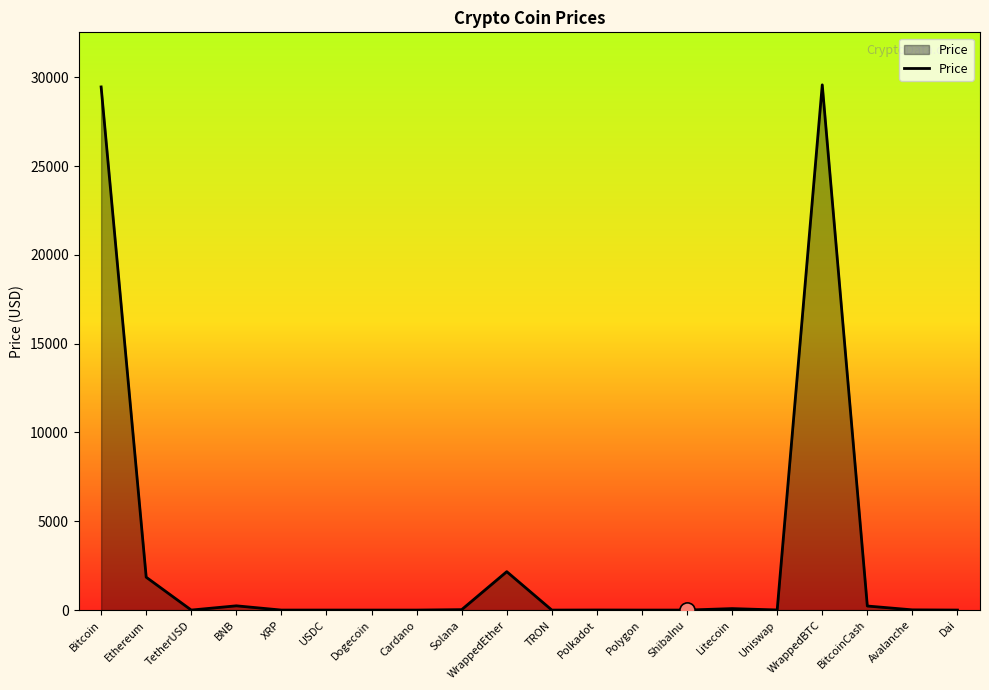

Which has a higher value, BitcoinCash or WrappedBTC?

WrappedBTC